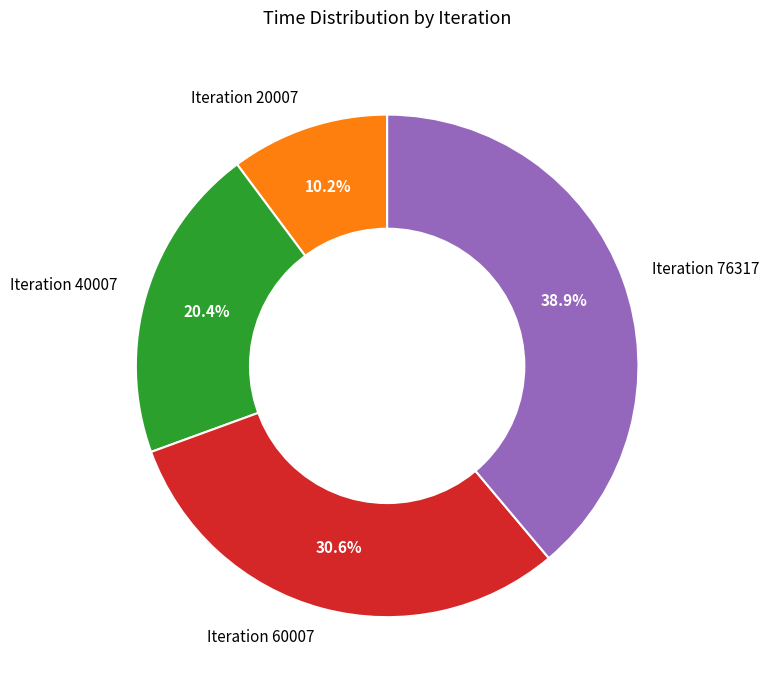

Count the number of slices in the pie.

4